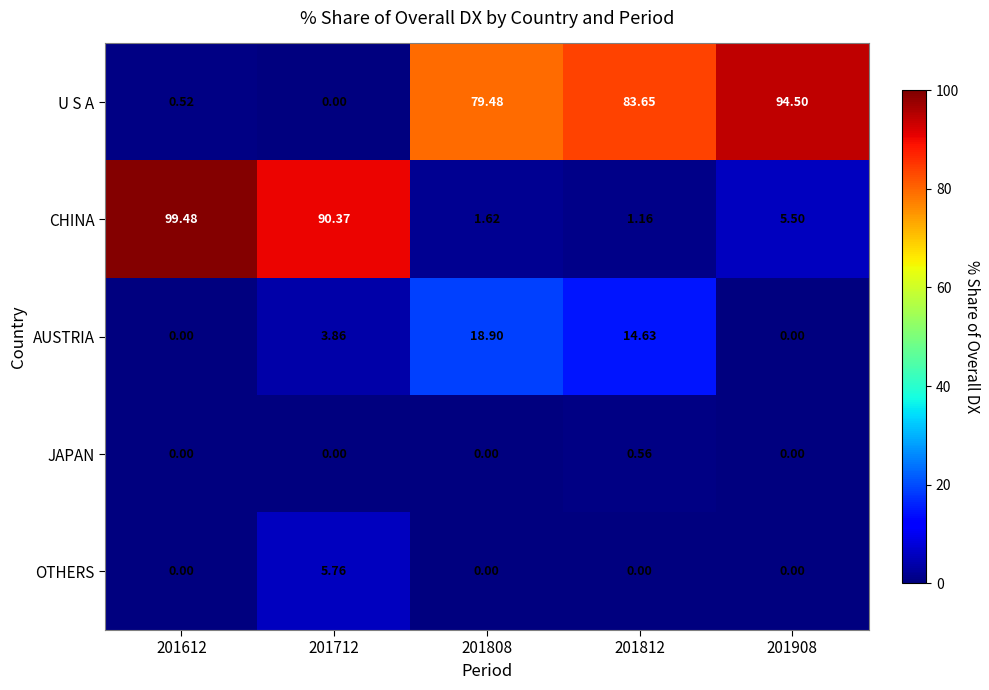

Count the number of categories in the chart.

5